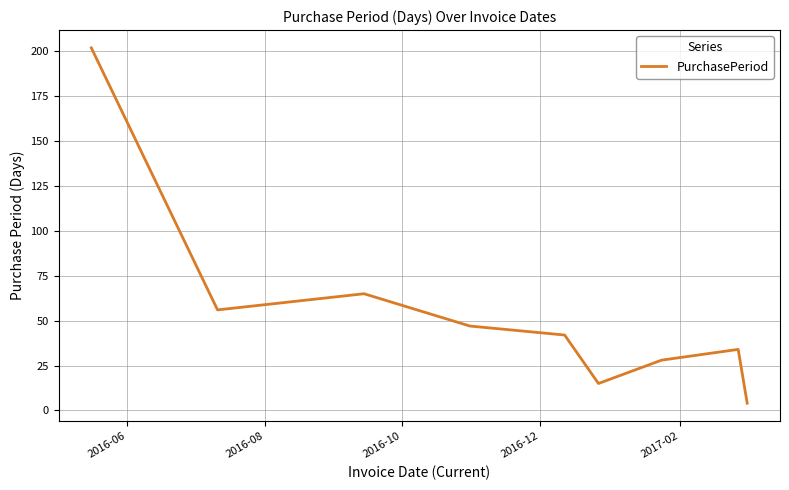

What is the difference between the maximum and minimum values?

198